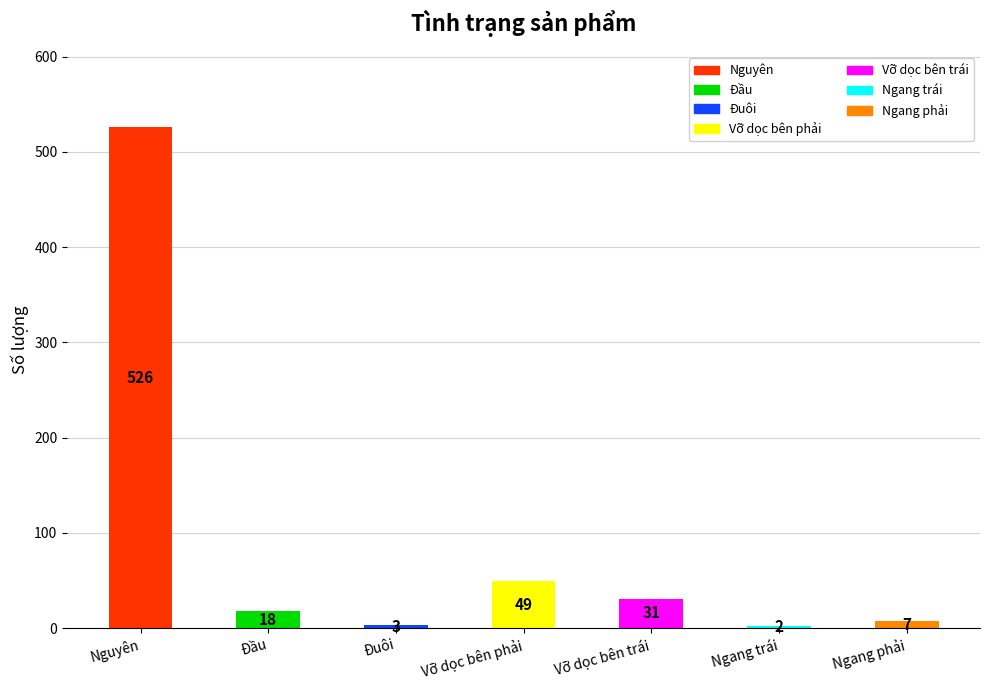

List the labels in order of value, largest first.

Nguyên, Vỡ dọc bên phải, Vỡ dọc bên trái, Đầu, Ngang phải, Đuôi, Ngang trái